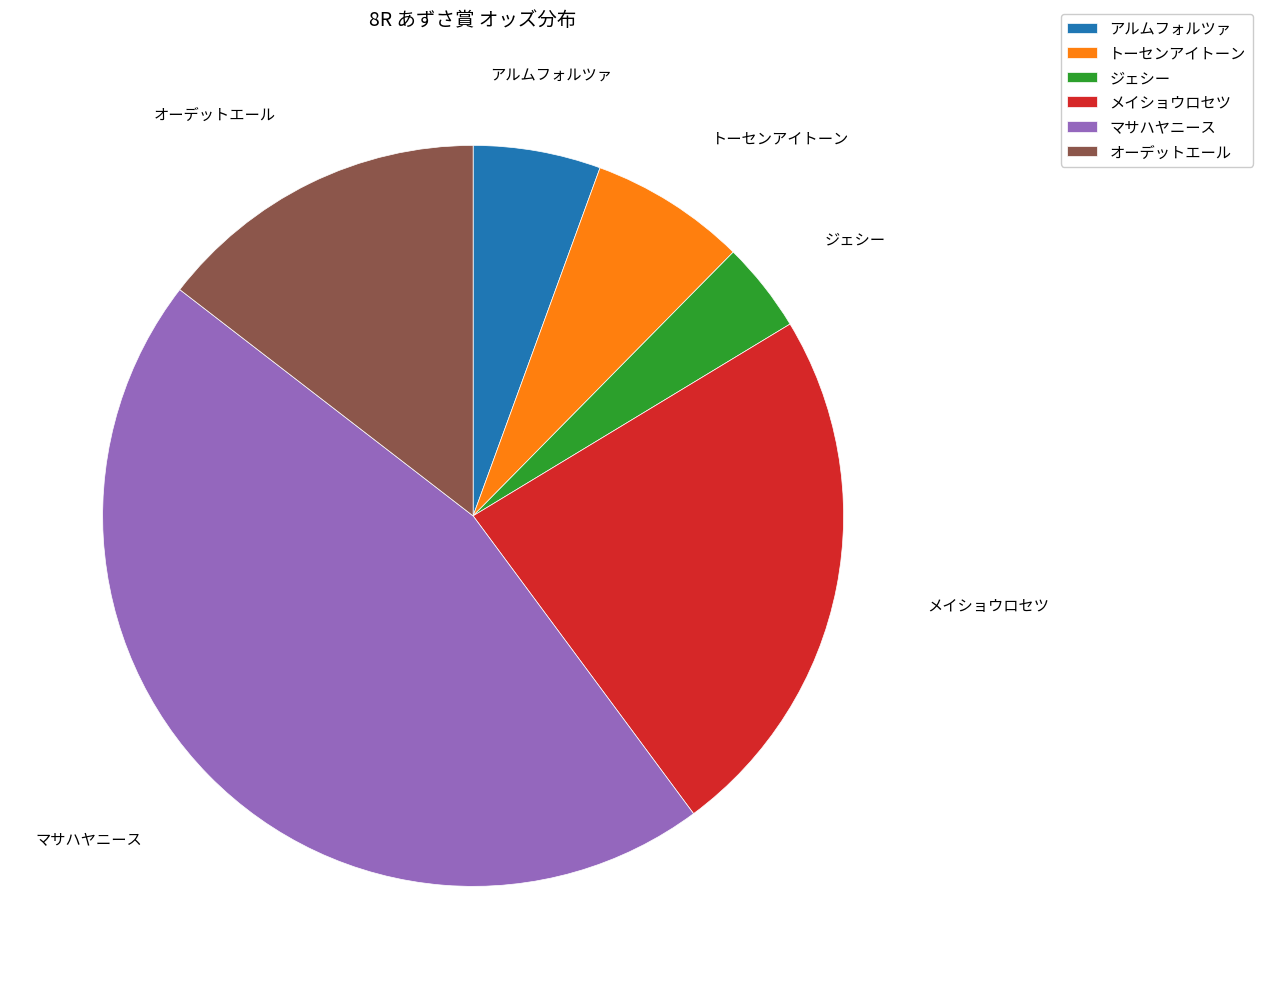

Which slice is the largest?

マサハヤニース